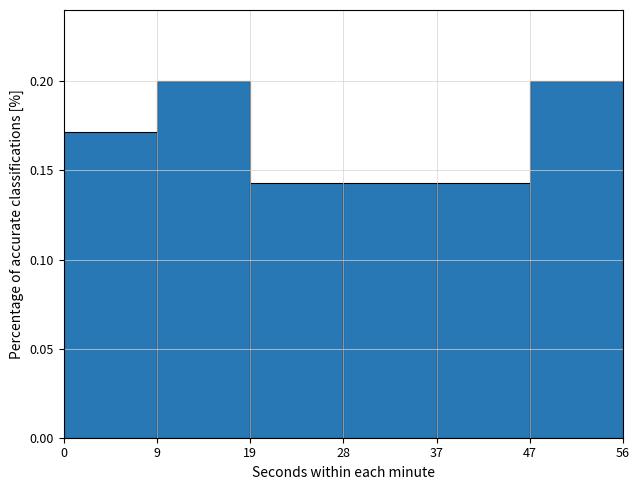

Reading left to right, transcribe this chart: for each bar, give the range it covers on the x-axis and its height. The values are not printed on the chart, so give them approximately, as read against the axis.

0 to 9: 0.170
9 to 19: 0.200
19 to 28: 0.145
28 to 37: 0.145
37 to 47: 0.145
47 to 56: 0.200